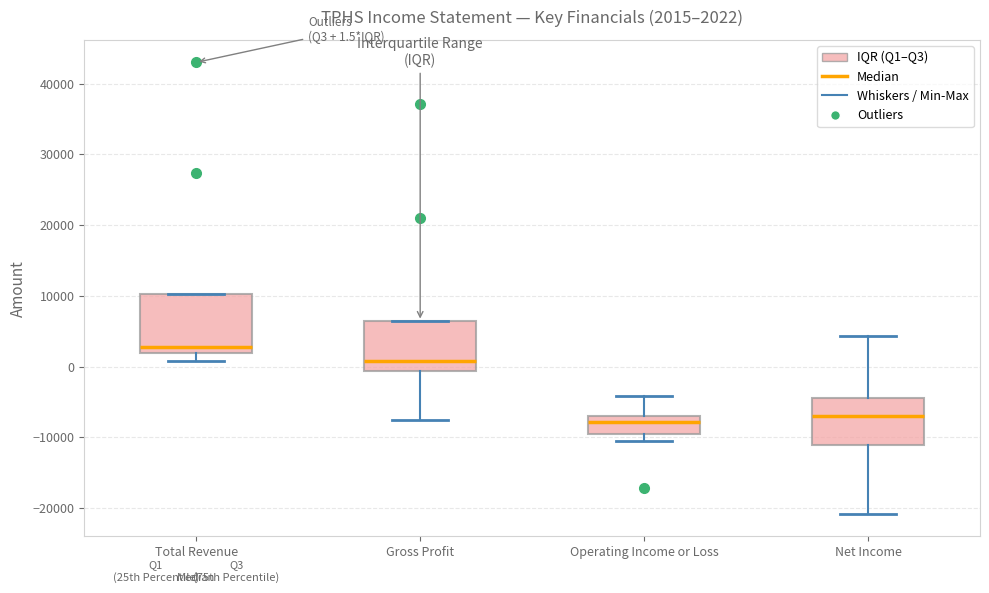

Which box is the tallest, from its lower edge to its upper edge?

Total Revenue